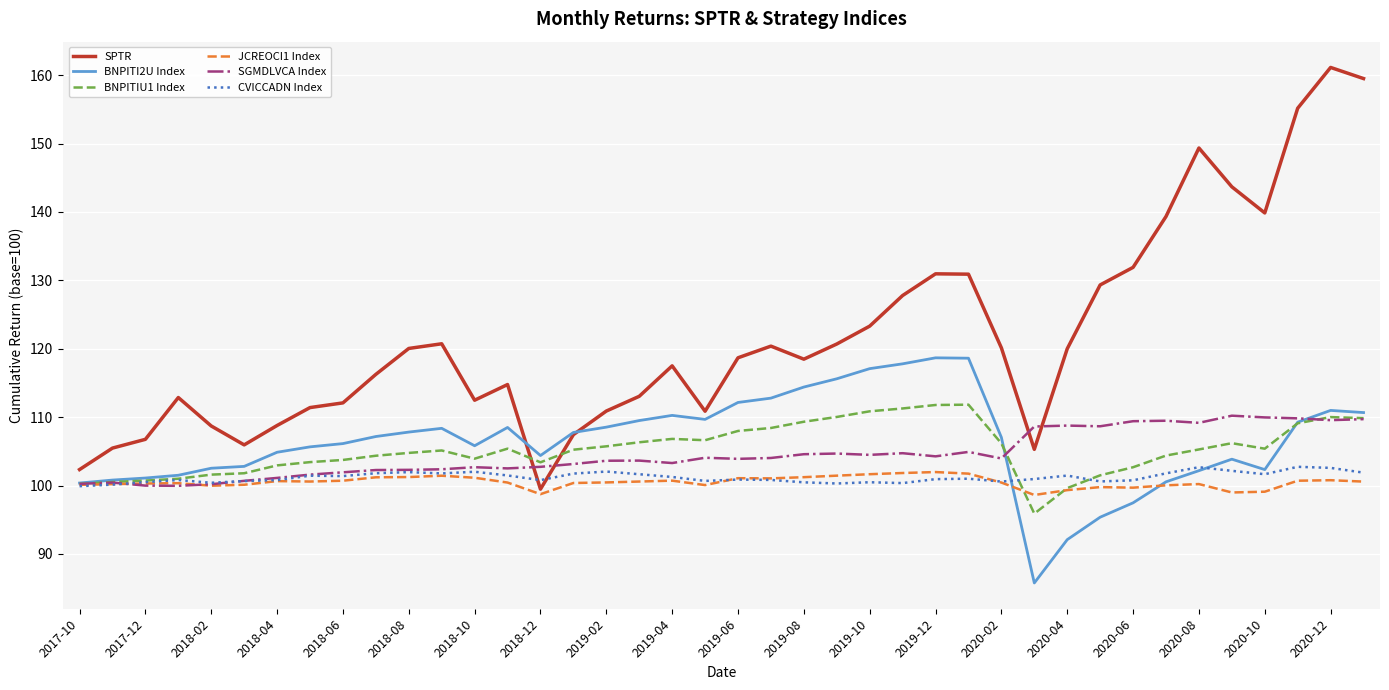

Which series has the largest total across all categories?

SPTR